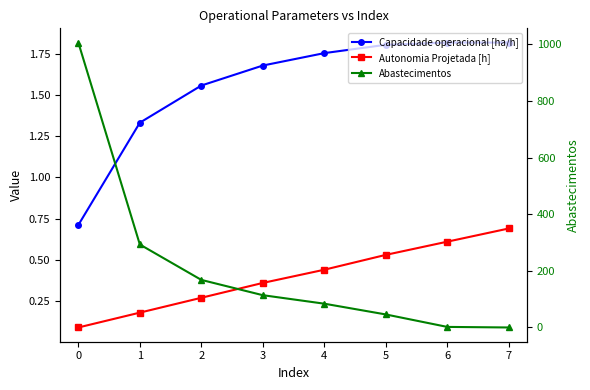

What are all the series names shown in the legend?

Capacidade operacional [ha/h], Autonomia Projetada [h], Abastecimentos